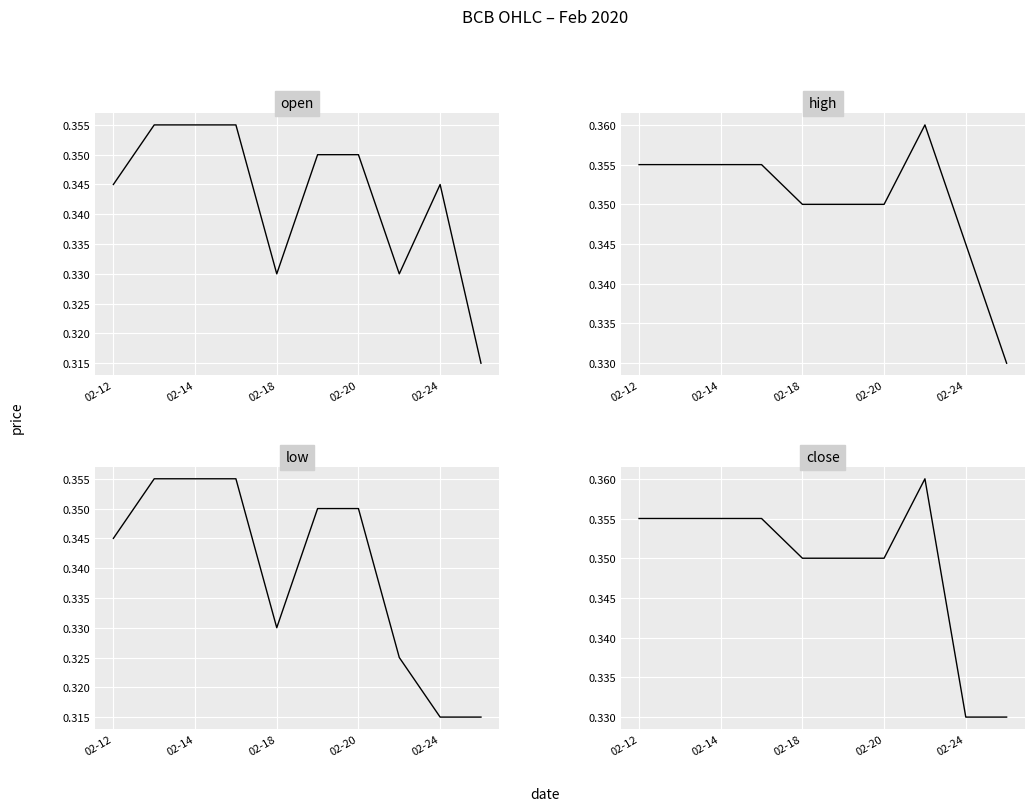

Is the value of close at 9 greater than the value of high at 7?

No